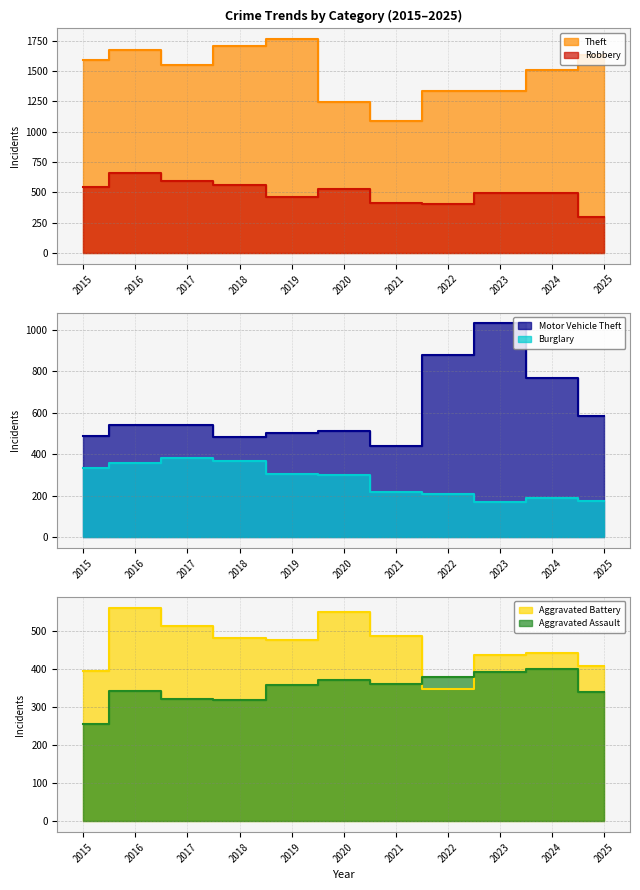

What is the greatest value displayed?

1761